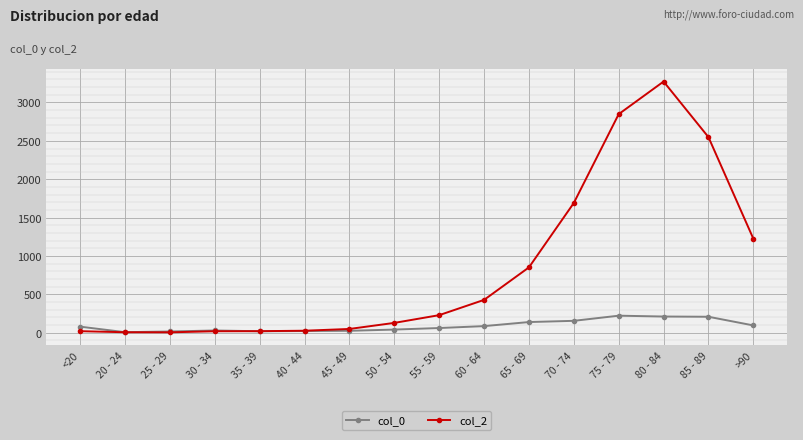

In col_2, how many points are lower than both neighbors (excluding endpoints)?

1